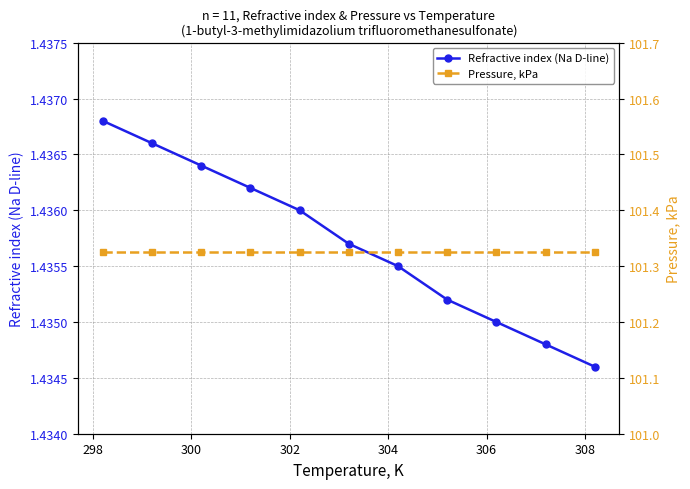

What is the value of the Pressure, kPa point at the 5th from the left?

101.3